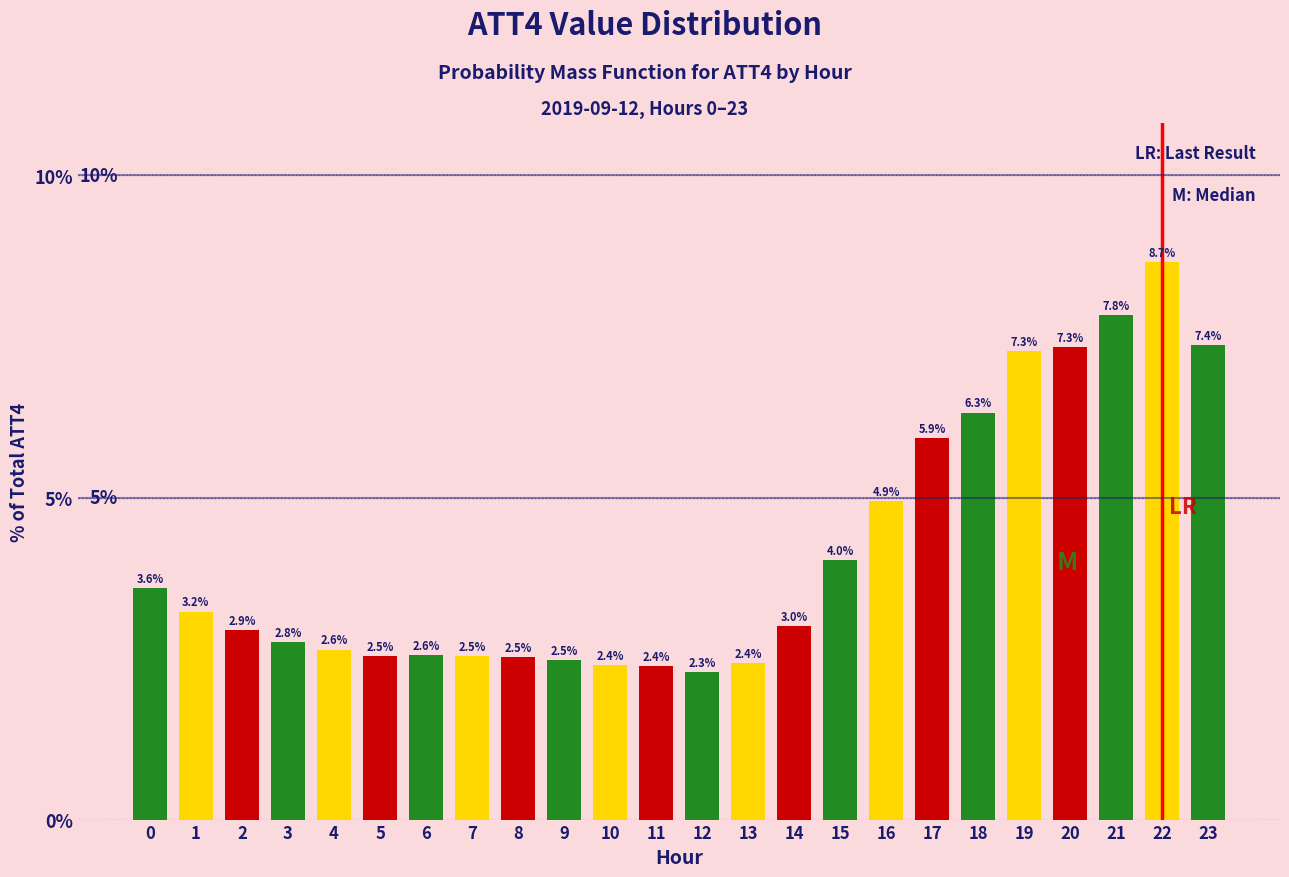

Reading right to left, list all the values displayed in this chart.

23=7.4	22=8.7	21=7.8	20=7.3	19=7.3	18=6.3	17=5.9	16=4.9	15=4.0	14=3.0	13=2.4	12=2.3	11=2.4	10=2.4	9=2.5	8=2.5	7=2.5	6=2.6	5=2.5	4=2.6	3=2.8	2=2.9	1=3.2	0=3.6